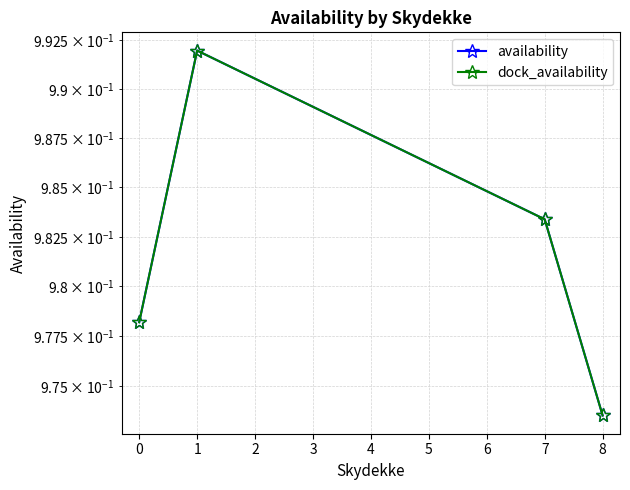

Which series has the largest range (max minus min)?

availability